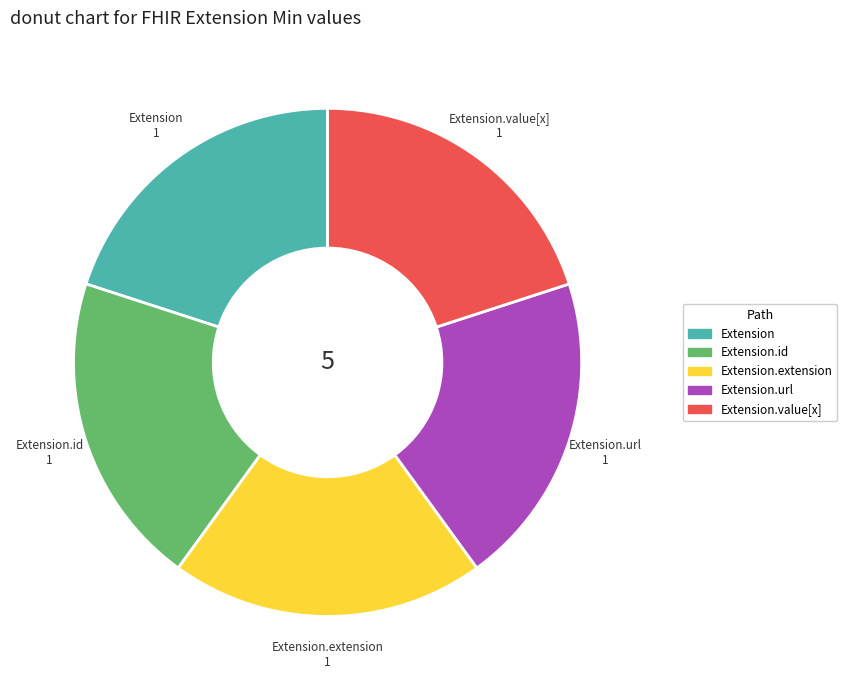

The Extension.url slice represents 14% of the pie. True or false?

False